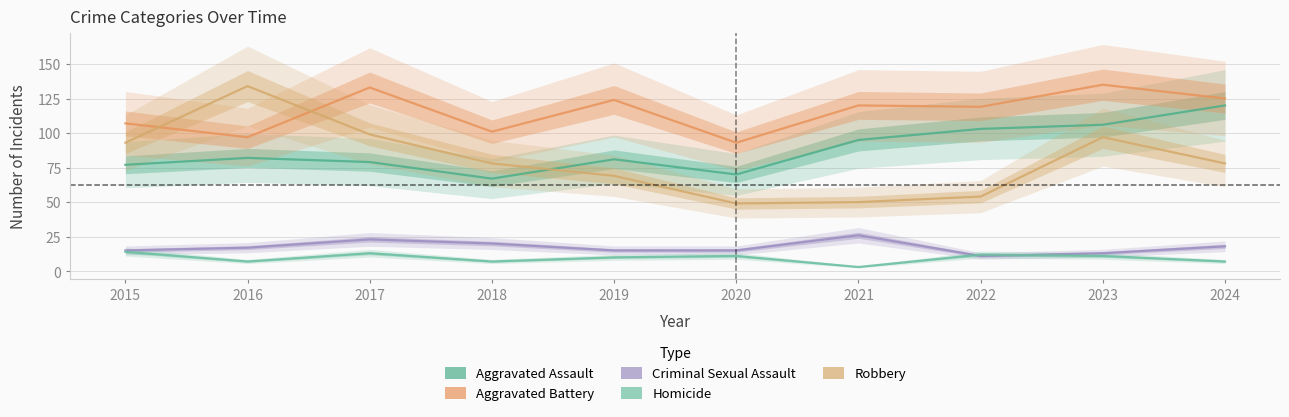

Where does the Criminal Sexual Assault series first go above 17?

2017